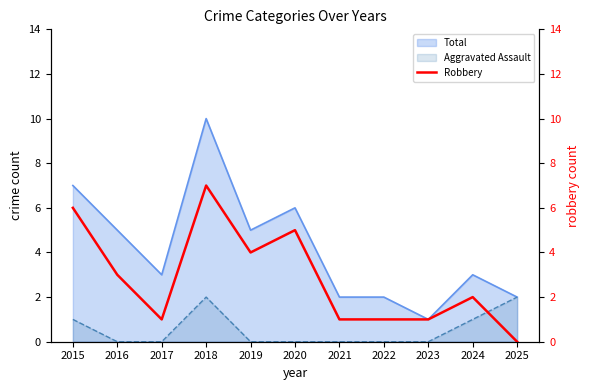

What is the value of the 9th point from the left?

1